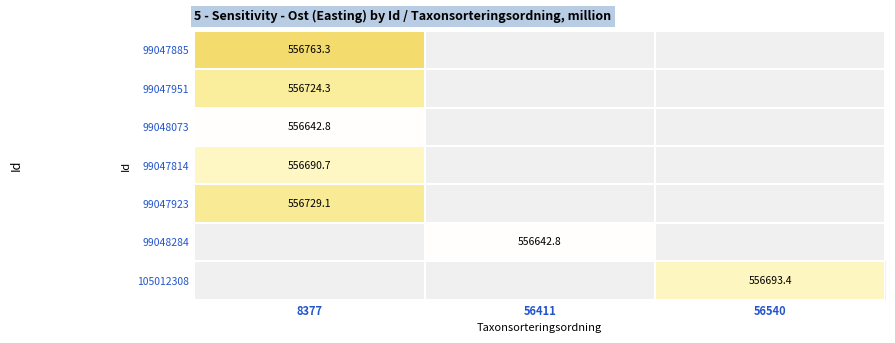

True or false: 99047923 has a value of 556729.1 at 8377.

True